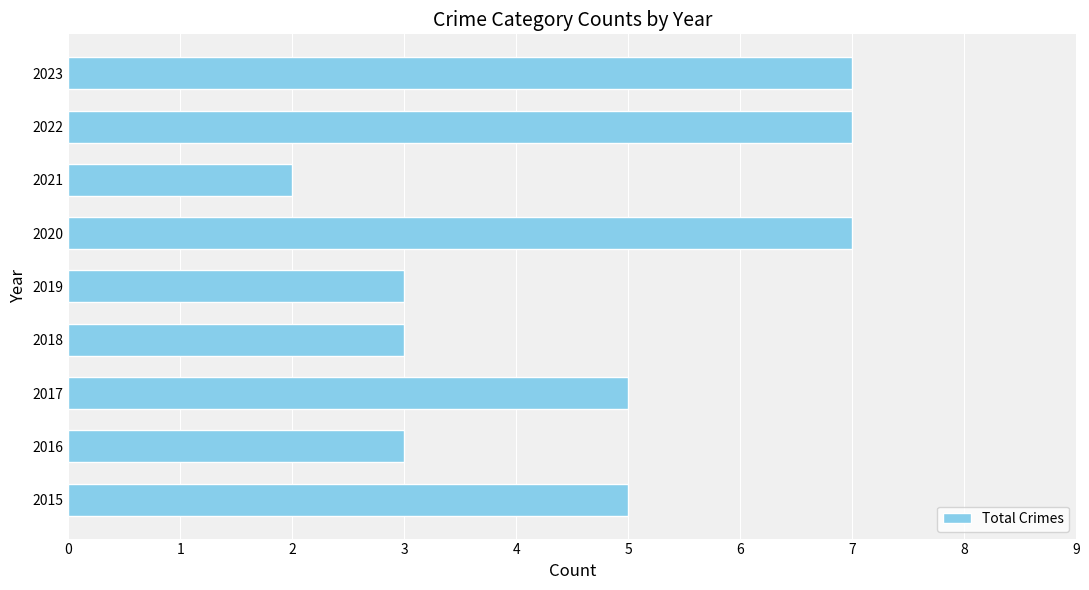

What is the sum of all values?

42